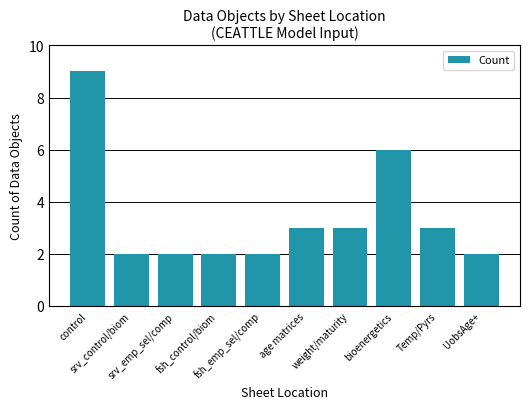

What is the maximum value shown in the chart?

9